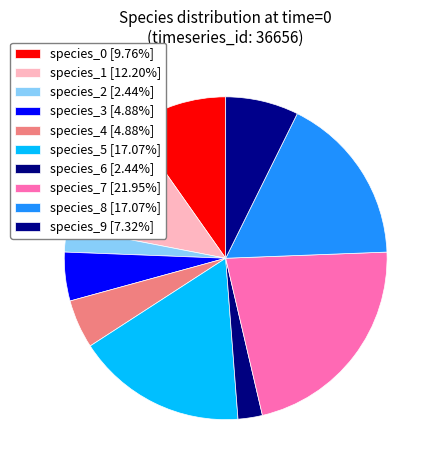

How many slices are in this pie chart?

10